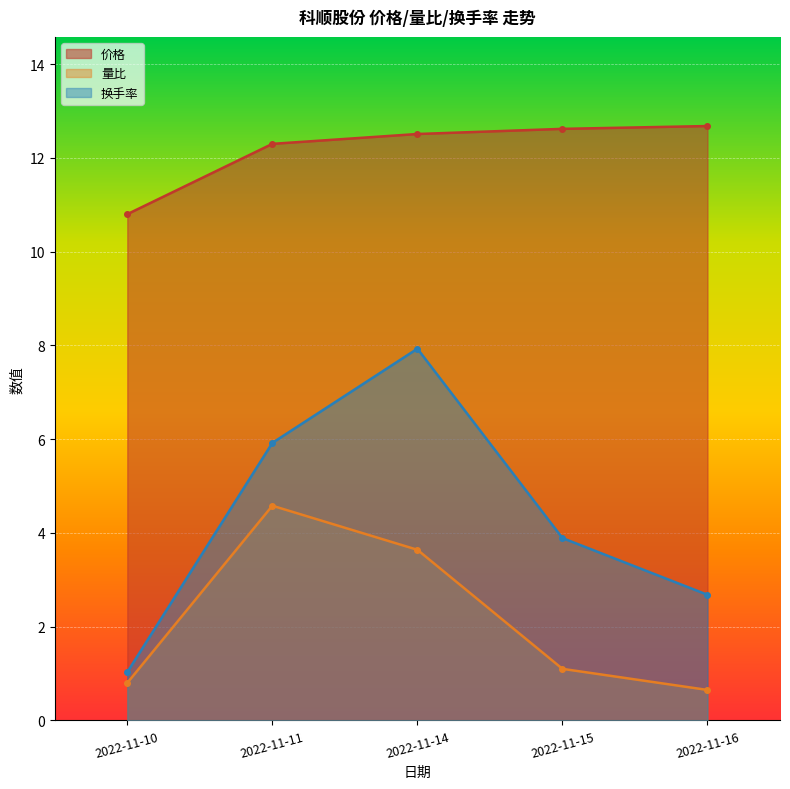

What is the value of the 价格 point at the 5th from the left?

12.7